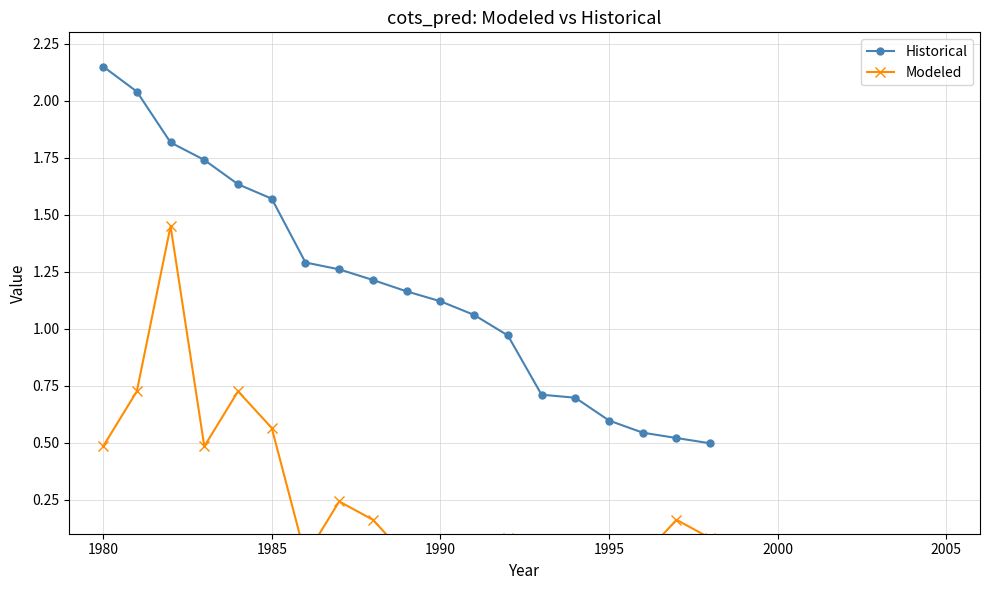

True or false: Historical and Modeled cross at least once.

False